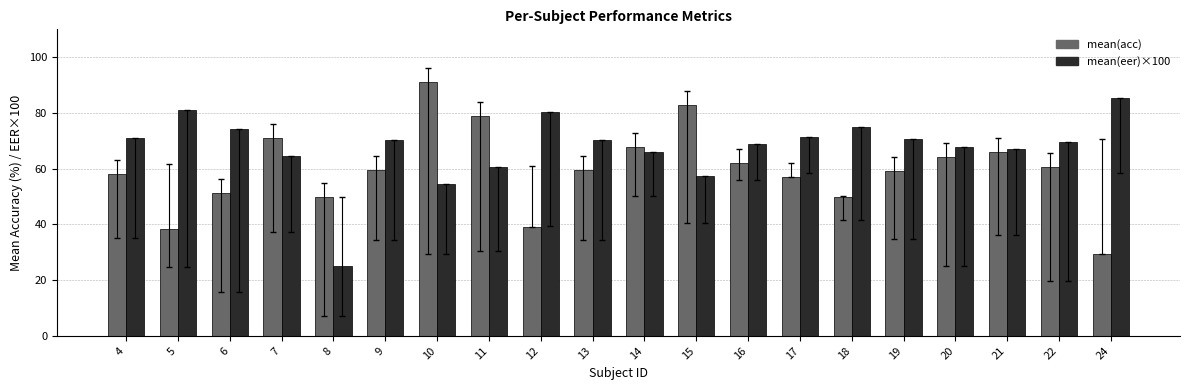

How many distinct data groups are displayed?

2